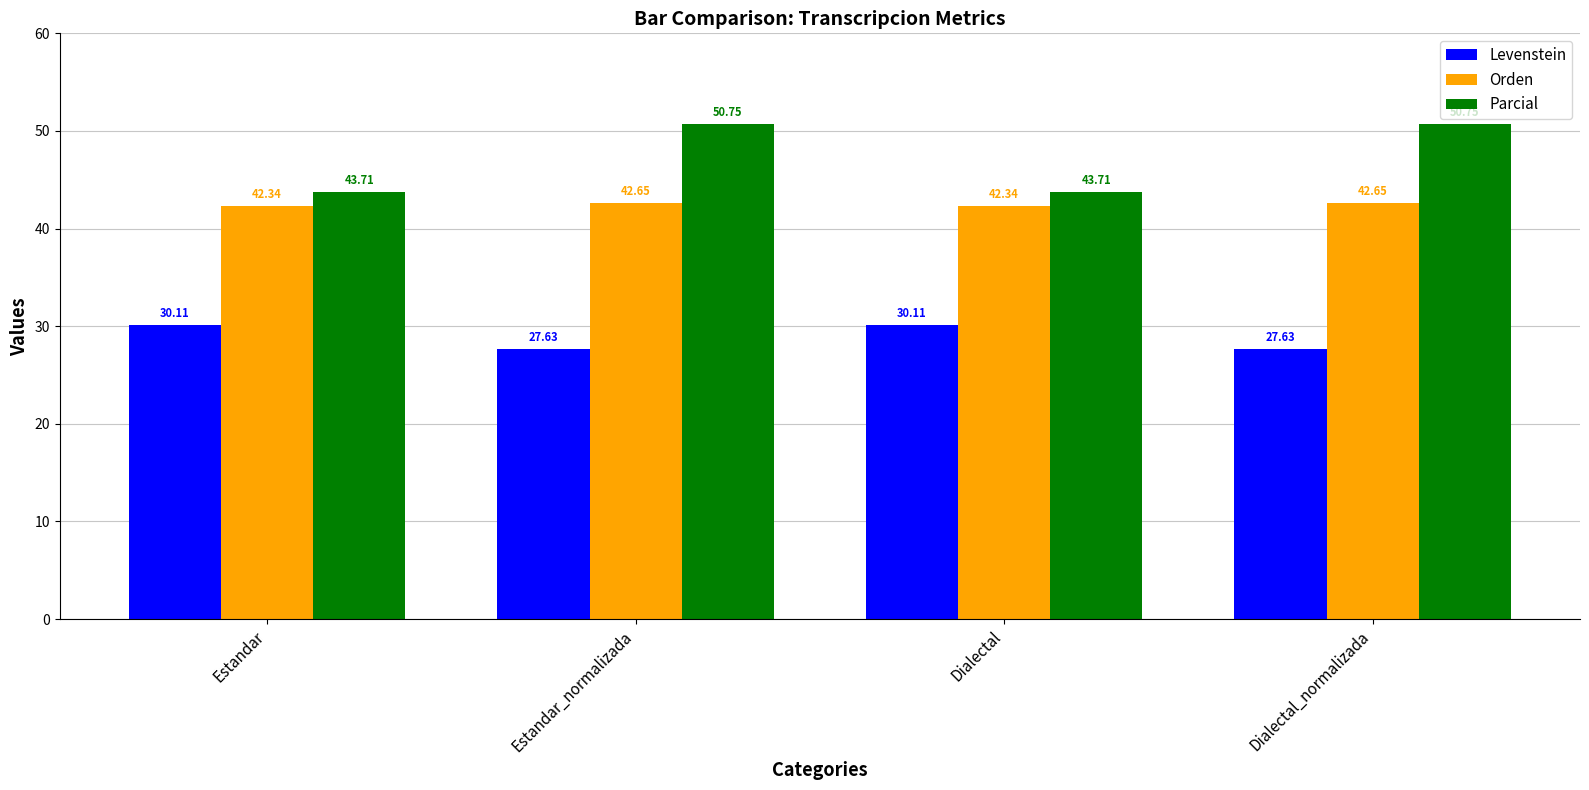

How many bars are there in each group?

3